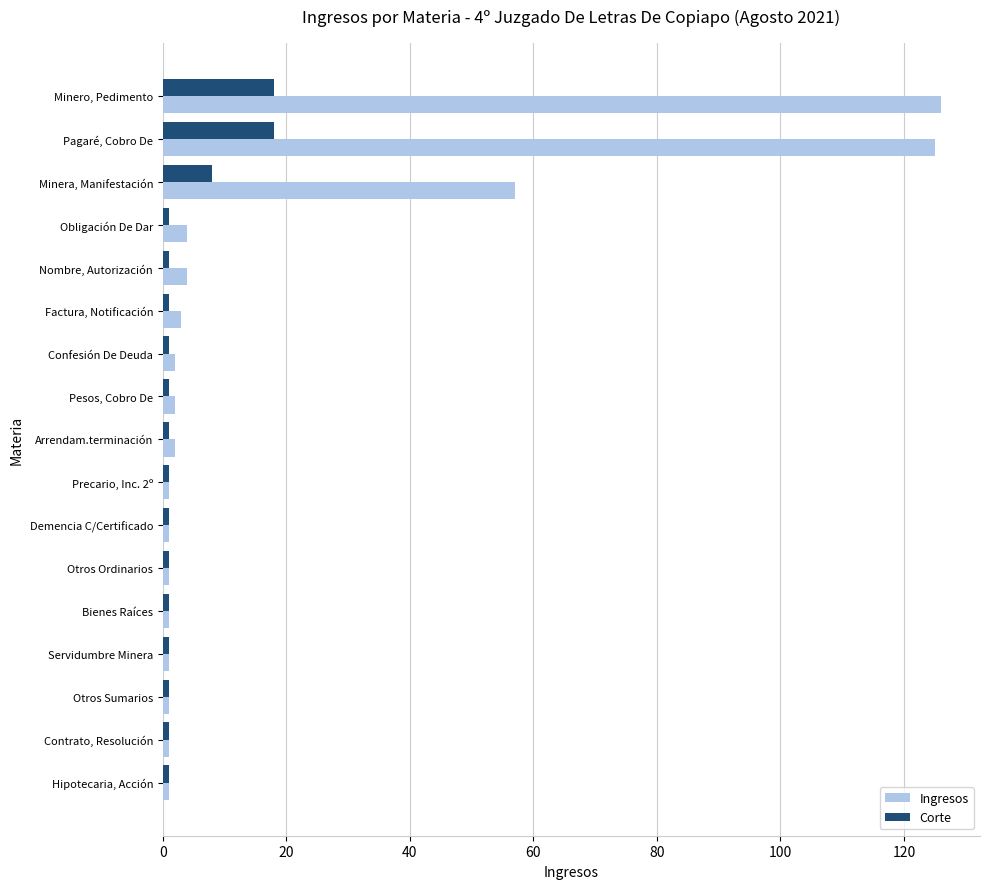

The Ingresos series shows 125 at Pagaré, Cobro De. True or false?

True